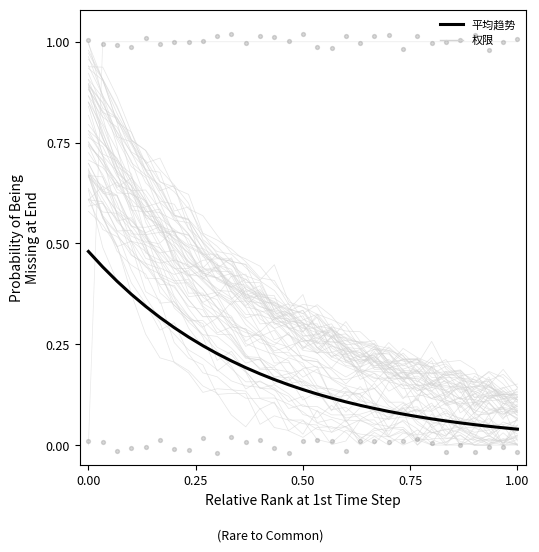

Is the value of 权限 at 16 greater than the value of 平均趋势 at 22?

Yes